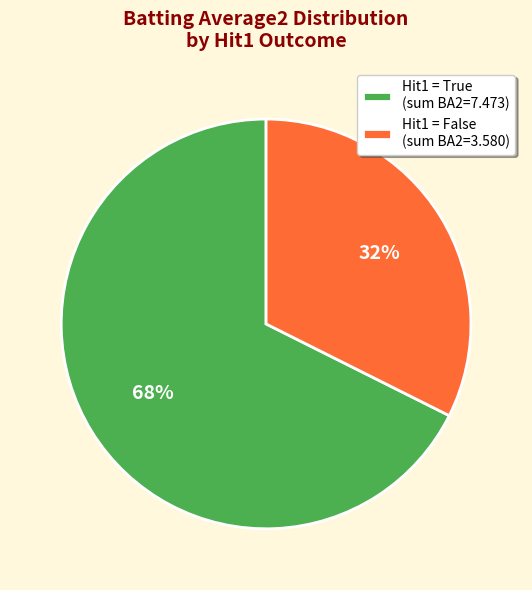

What is the smallest slice in the pie chart?

Hit1 = False (sum BA2=3.580)